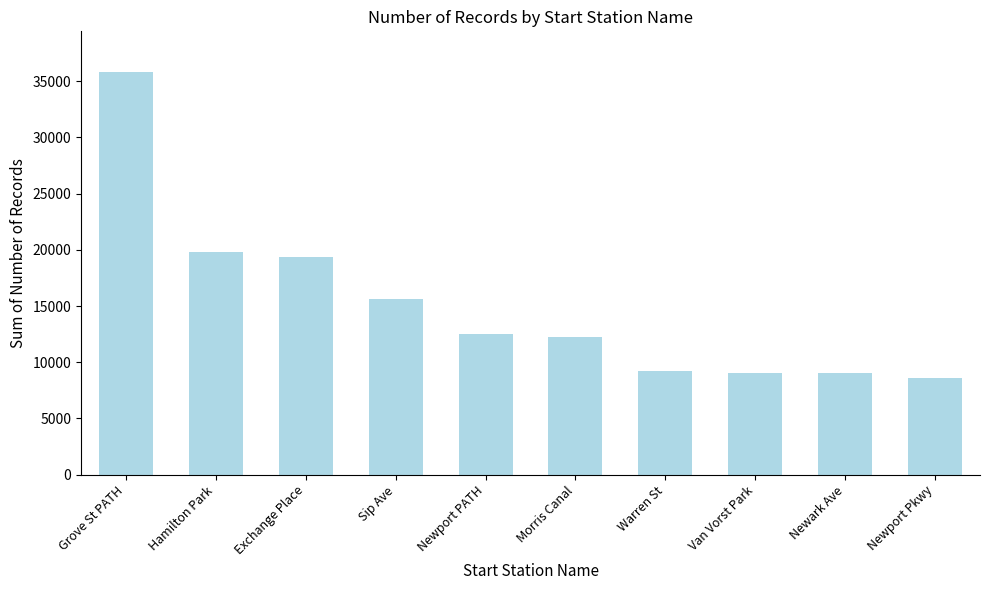

What is the ratio of the value at Newark Ave to the value at Newport Pkwy?

1.0